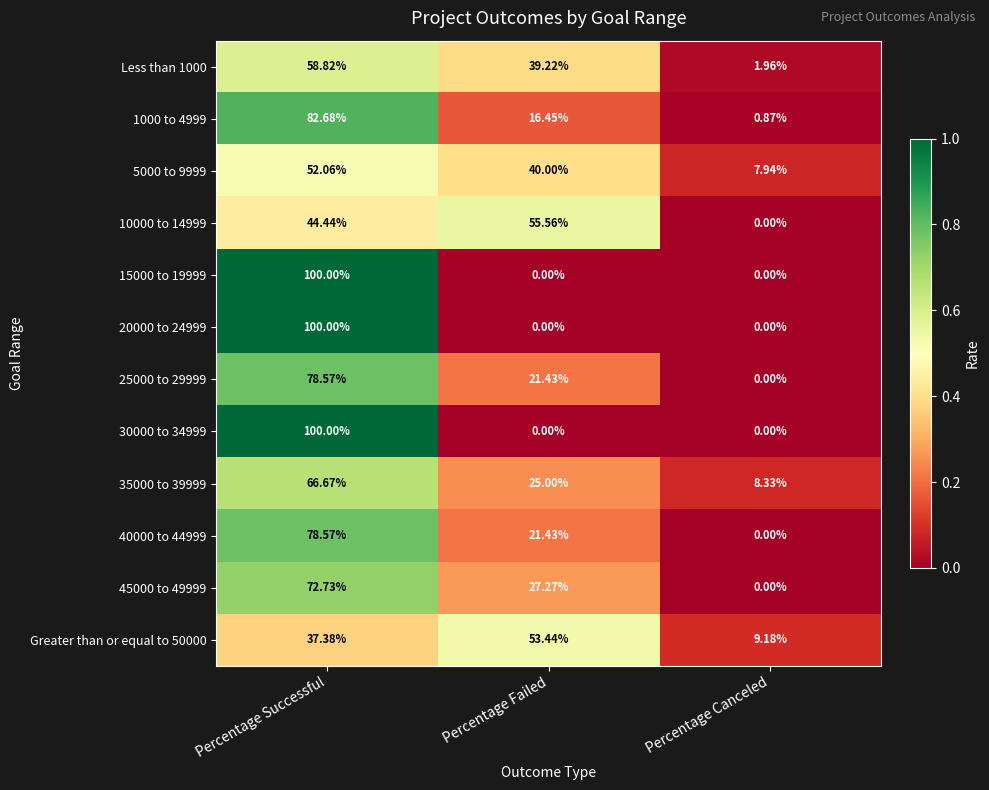

Is the value of 15000 to 19999 at Percentage Successful greater than the value of Less than 1000 at Percentage Successful?

Yes